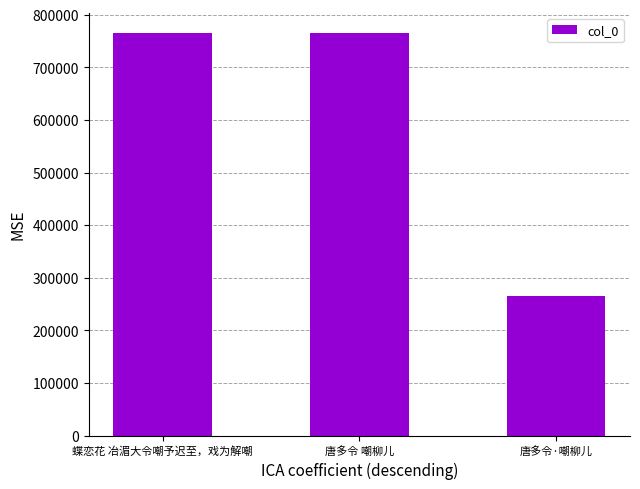

What is the difference between the values at 蝶恋花 冶湄大令嘲予迟至，戏为解嘲 and 唐多令 嘲柳儿?

443